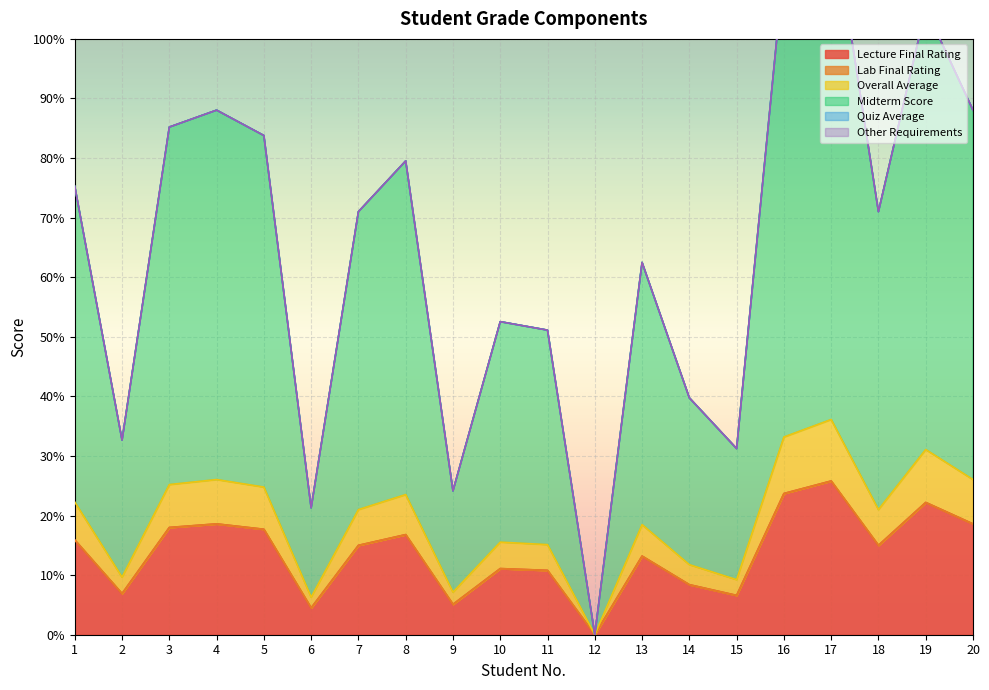

In Midterm Score, how many points are lower than both neighbors (excluding endpoints)?

6